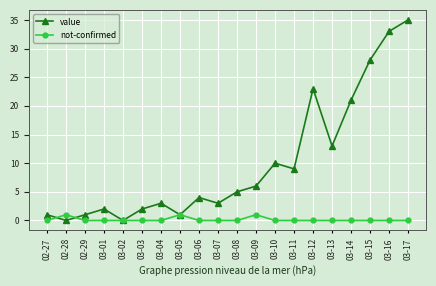

What is the value of the value point at the 1st from the left?

1